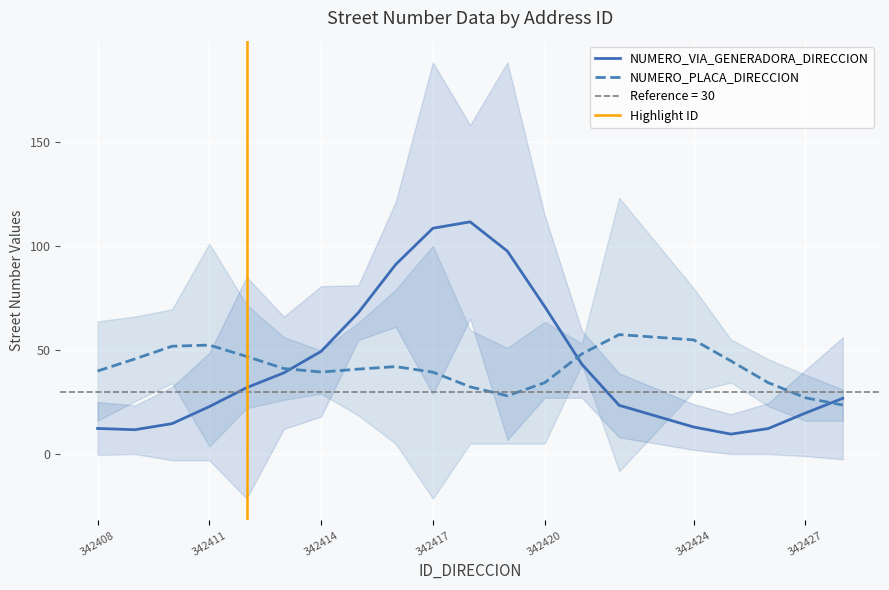

Is it true that NUMERO_VIA_GENERADORA_DIRECCION equals 102.8 at 342420?

False